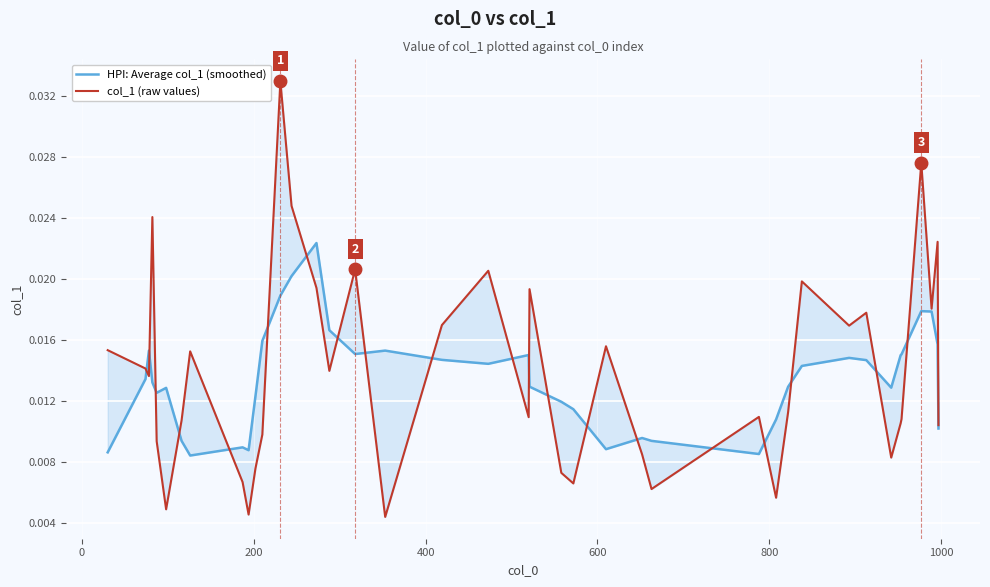

Reading left to right, transcribe all the data shown in this chart.

HPI: Average col_1 (smoothed): 0.0	0.0	0.0	0.0	0.0	0.0	0.0	0.0	0.0	0.0	0.0	0.0	0.0	0.0	0.0	0.0	0.0	0.0	0.0	0.0	0.0	0.0	0.0	0.0	0.0	0.0	0.0	0.0	0.0	0.0	0.0	0.0	0.0	0.0	0.0	0.0	0.0	0.0	0.0	0.0
col_1 (raw values): 0.0	0.0	0.0	0.0	0.0	0.0	0.0	0.0	0.0	0.0	0.0	0.0	0.0	0.0	0.0	0.0	0.0	0.0	0.0	0.0	0.0	0.0	0.0	0.0	0.0	0.0	0.0	0.0	0.0	0.0	0.0	0.0	0.0	0.0	0.0	0.0	0.0	0.0	0.0	0.0